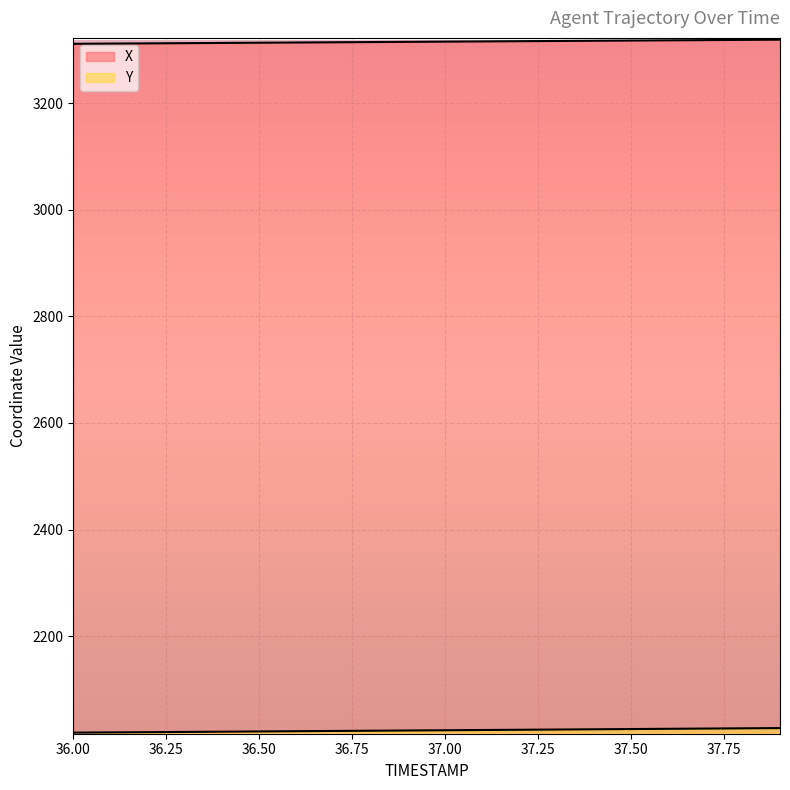

At which label does Y reach its minimum?

36.0